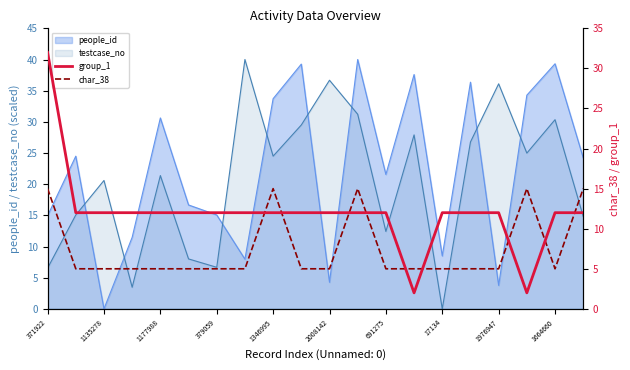

True or false: char_38 and group_1 intersect in this chart.

True